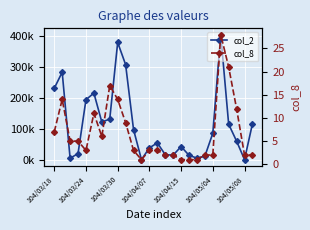

Between 20 and 21, which series saw the biggest shift?

col_2